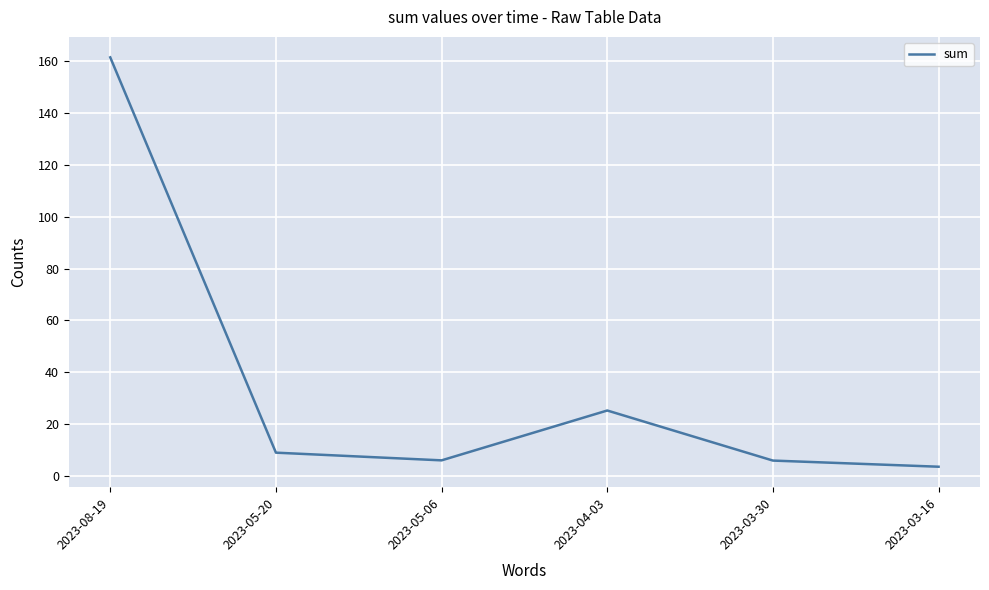

What is the minimum value shown in the chart?

3.6